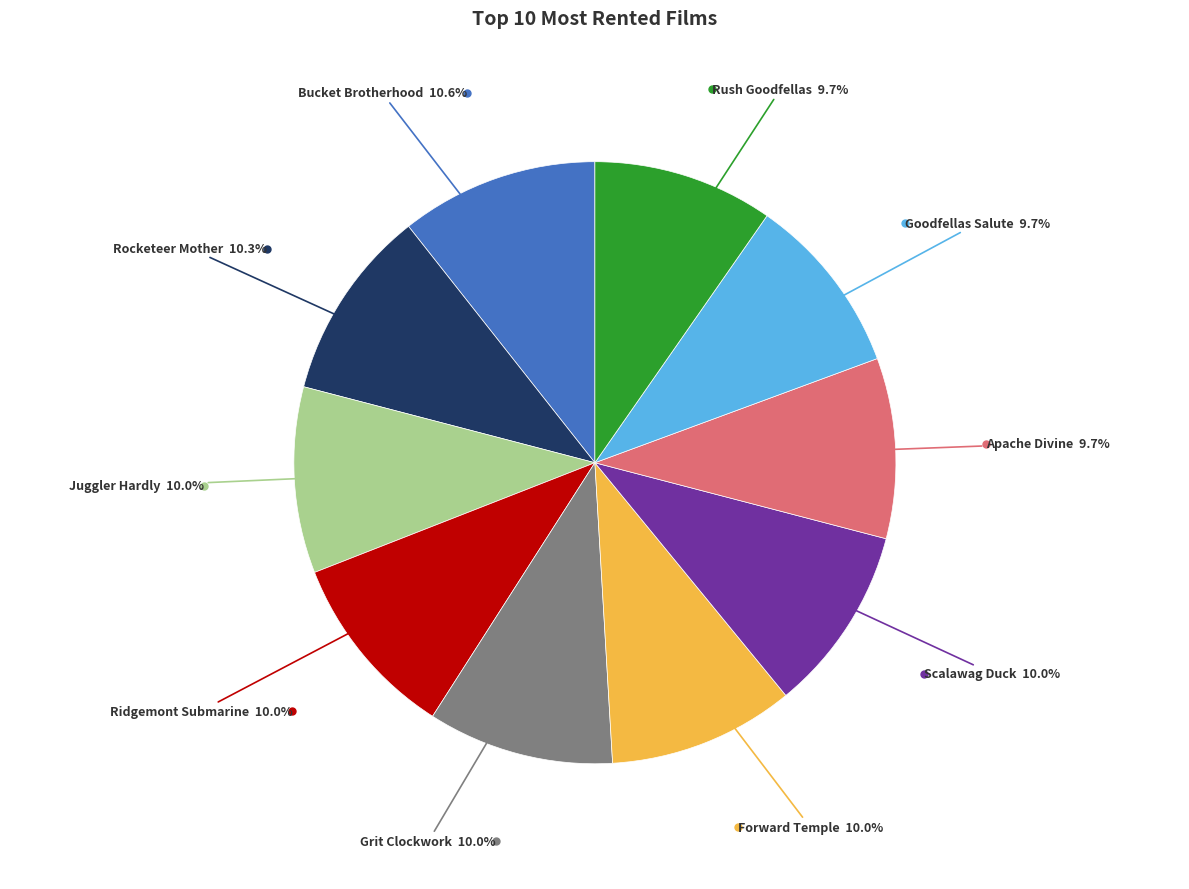

Does any single category account for the majority?

No